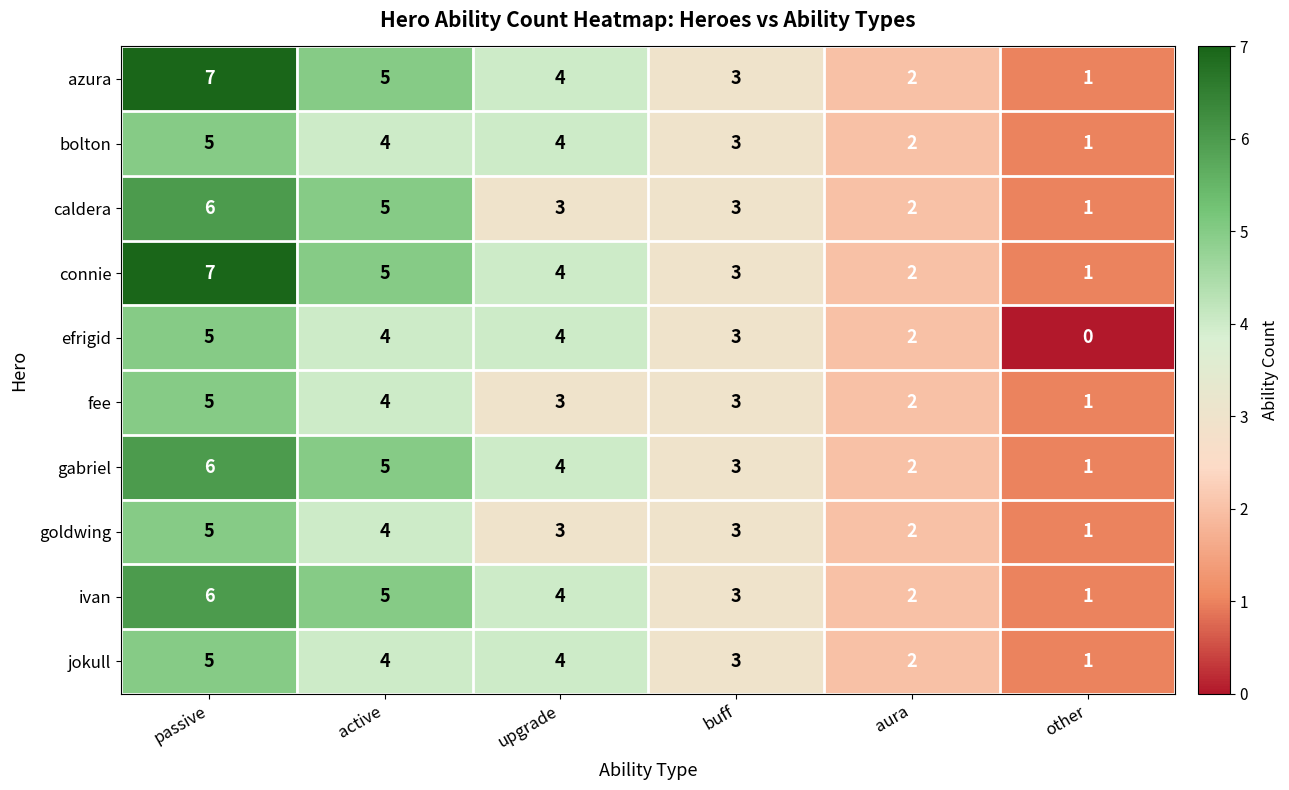

Which category has the lowest value across all series?

other